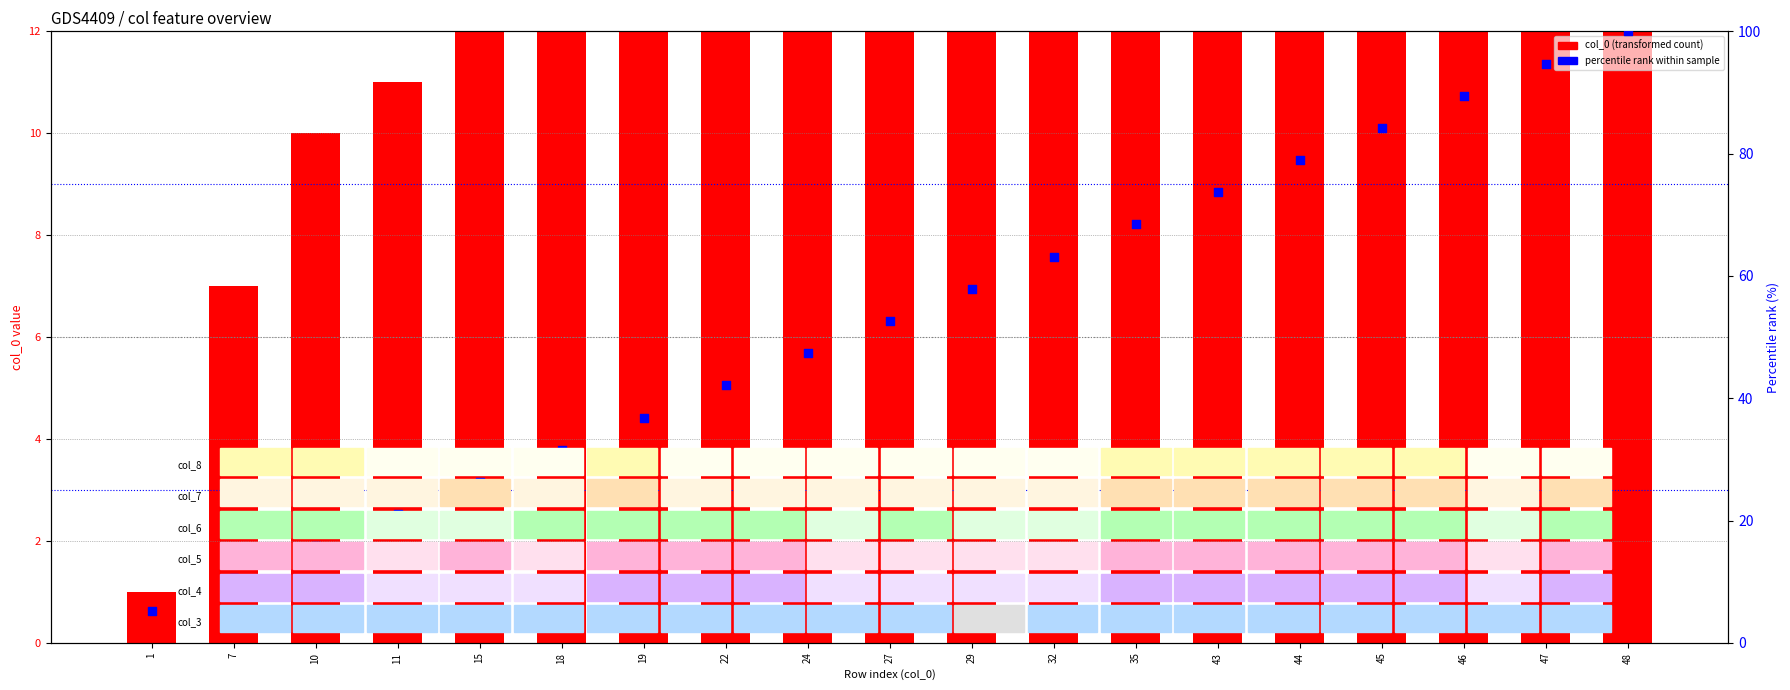

At how many categories does at least one series exceed 4?

19